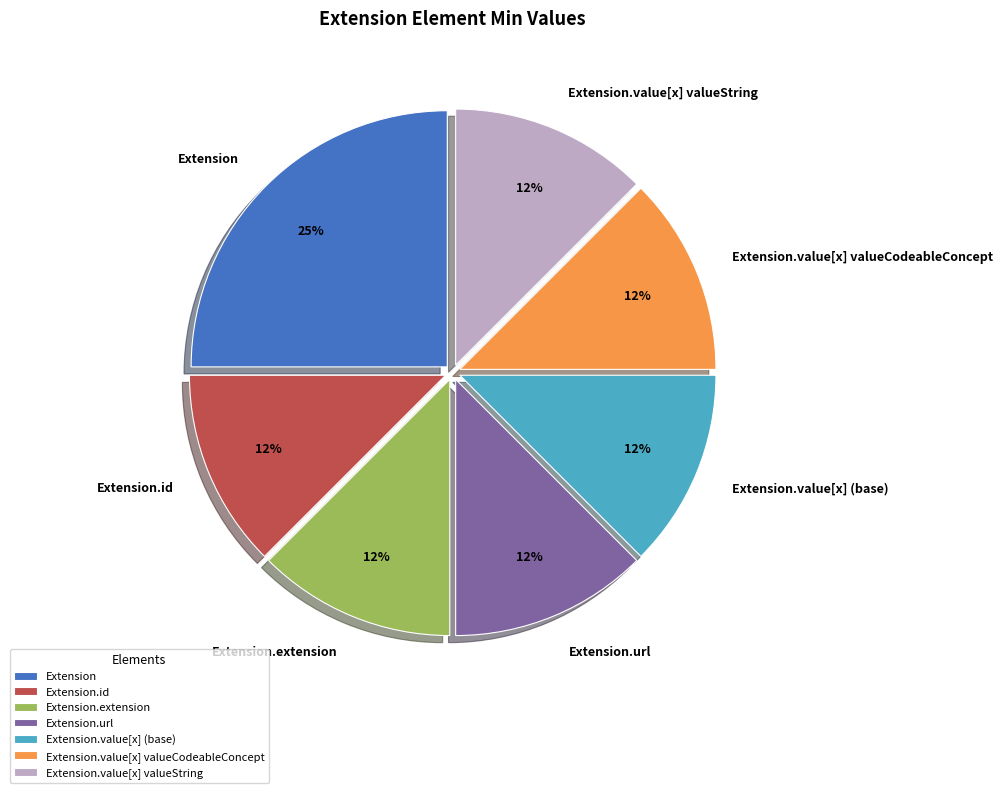

The Extension.value[x] valueString slice represents 12% of the pie. True or false?

True